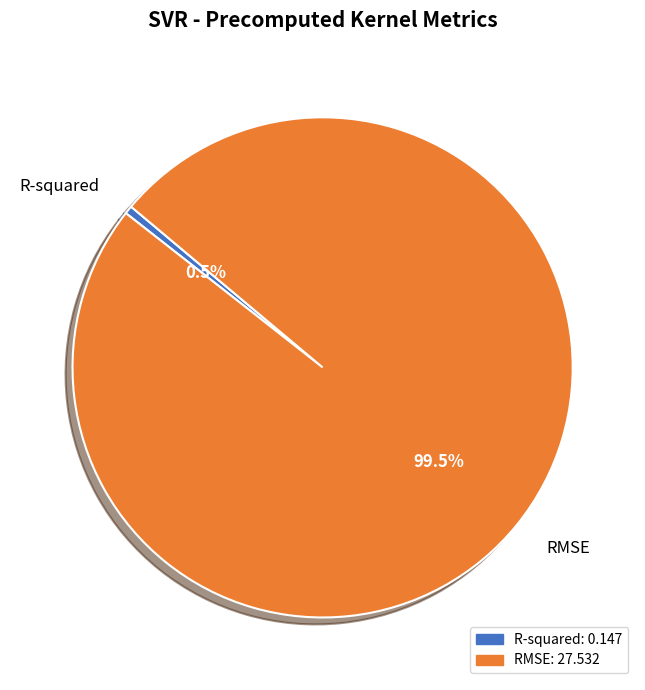

Is there any slice that represents more than half of the pie?

Yes